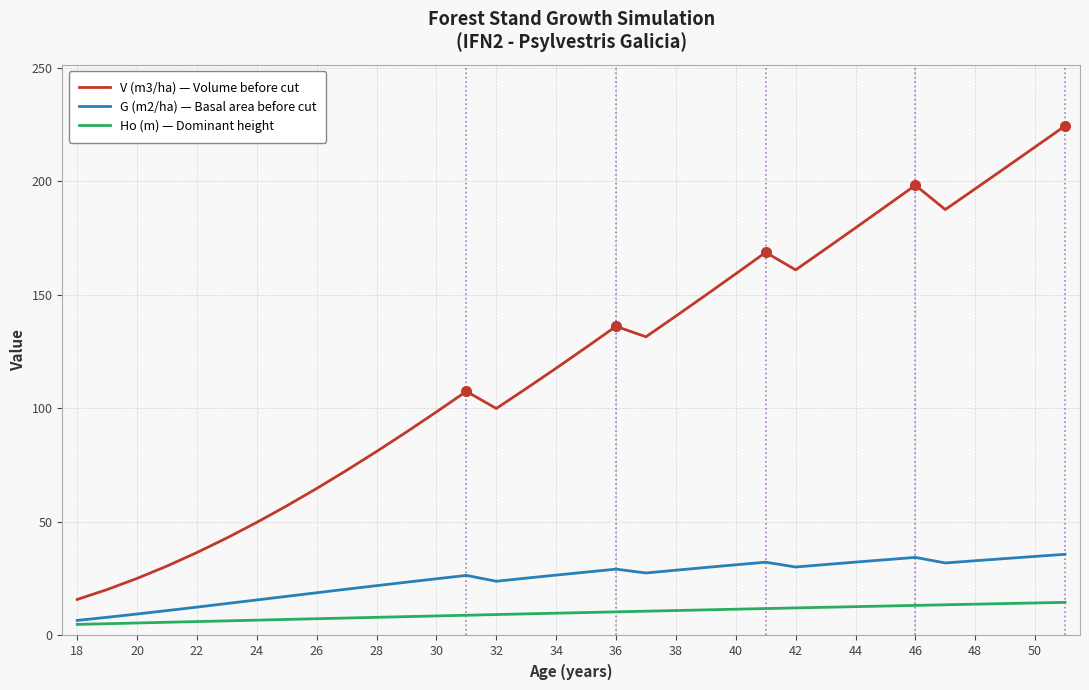

What is the difference between the maximum and minimum values in the Ho (m) — Dominant height series?

9.7